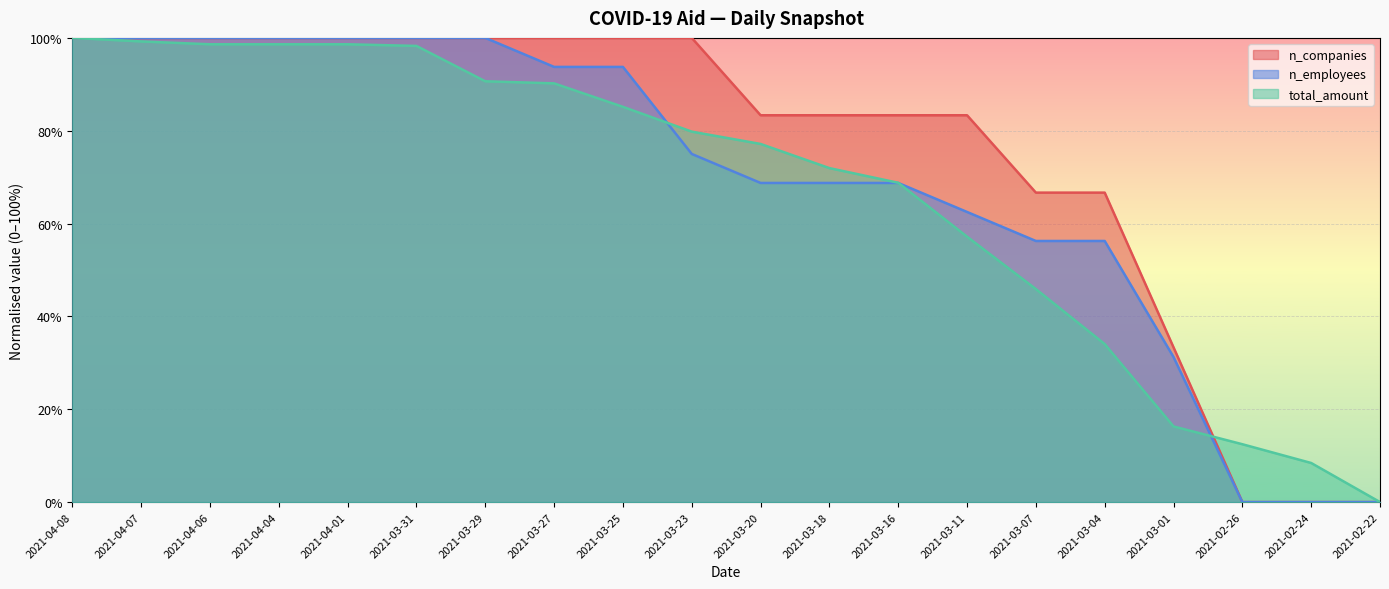

Which series has the largest range (max minus min)?

n_companies